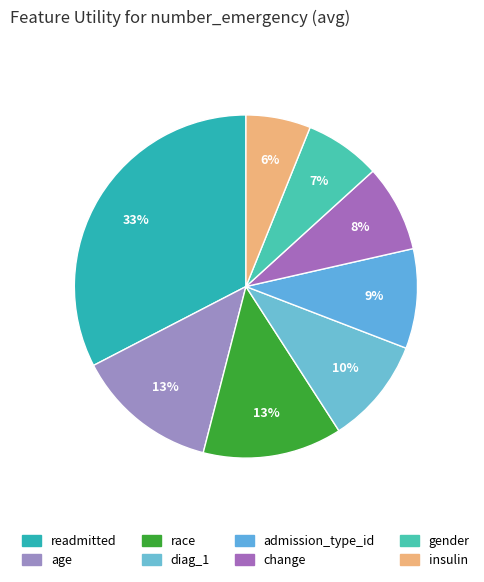

Count the number of slices in the pie.

8